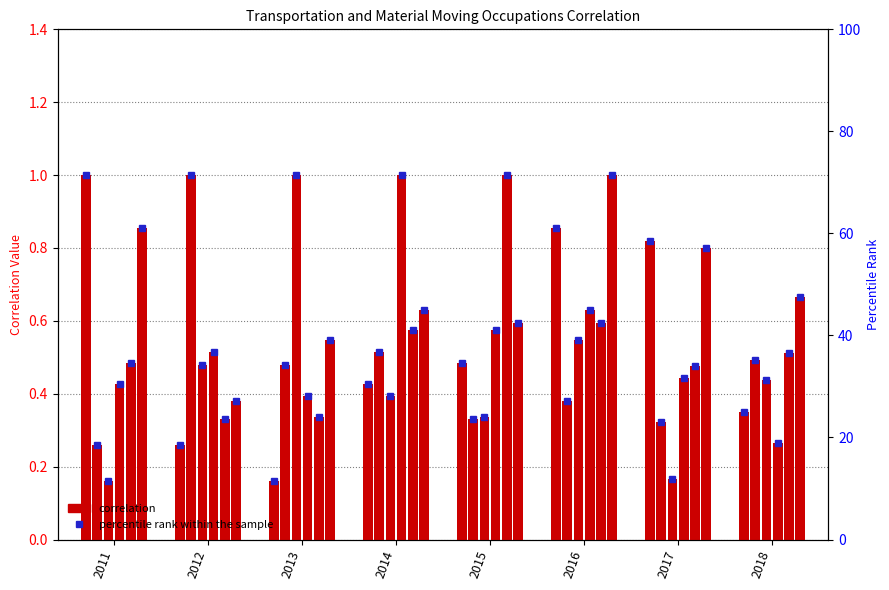

What is the difference between the second highest and minimum values in the 2011 series?

0.7